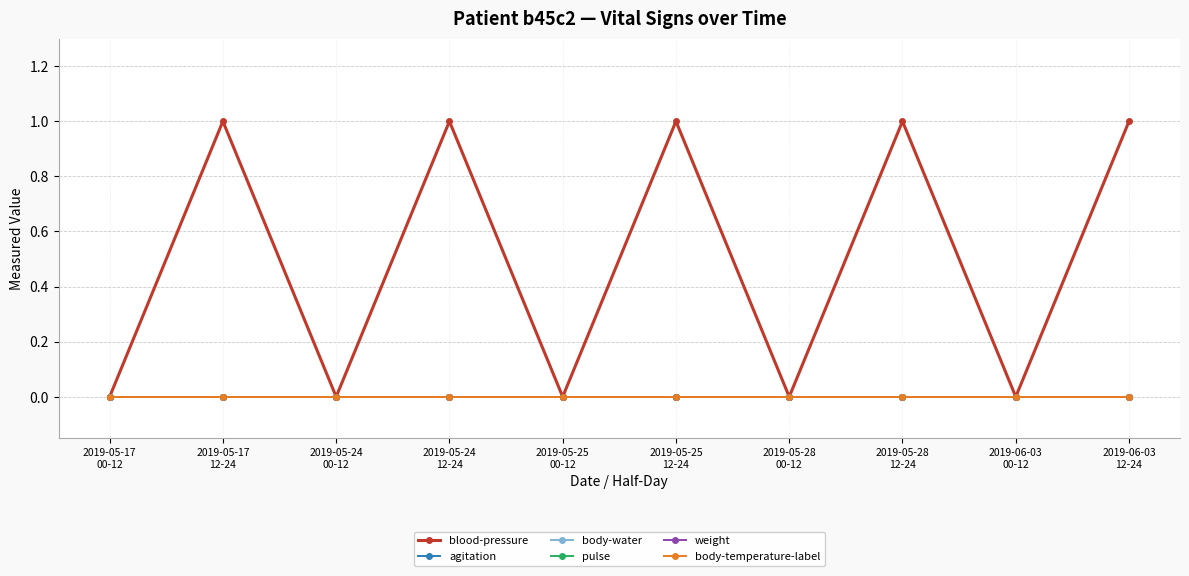

Is this an area chart (filled region under the line)?

No